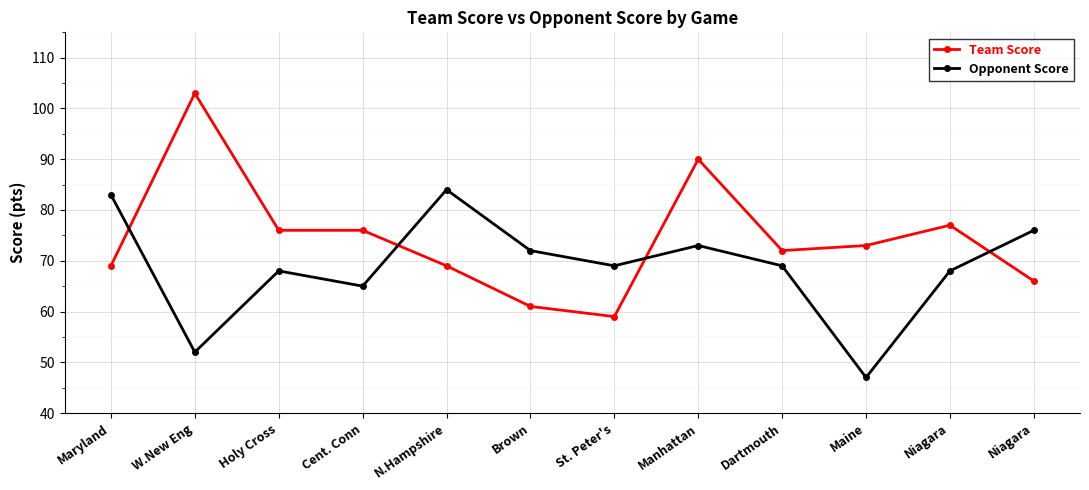

The value of Opponent Score at Niagara is 123. True or false?

False